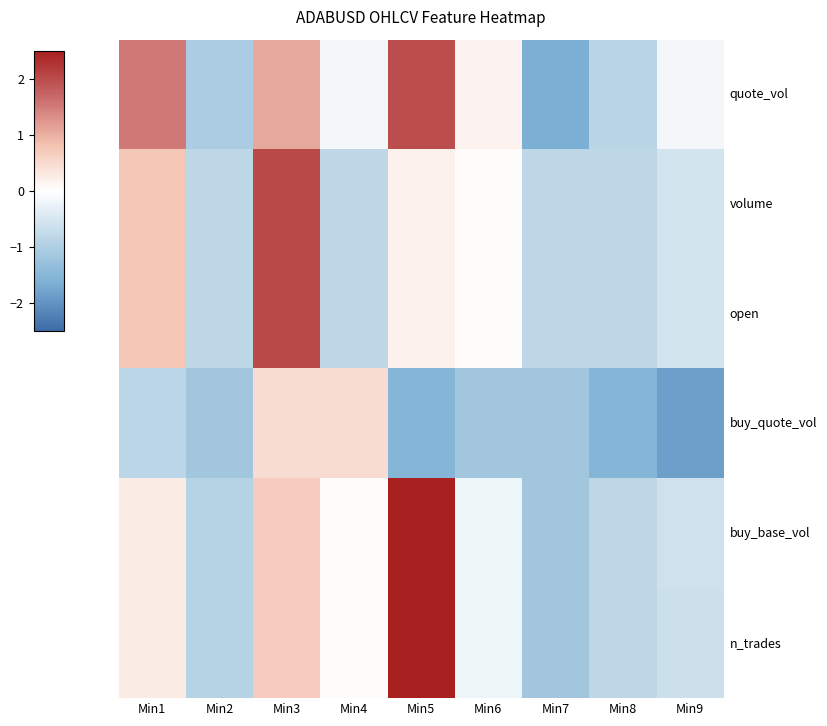

What is the greatest value displayed?

2.6